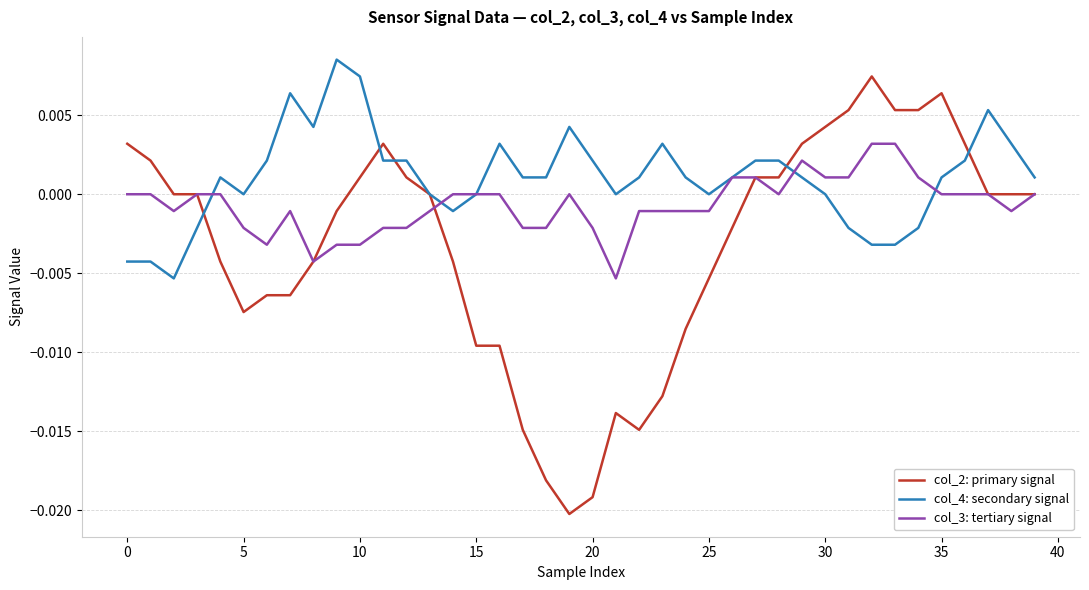

Count the col_3: tertiary signal values in the range 0 to 1.

21